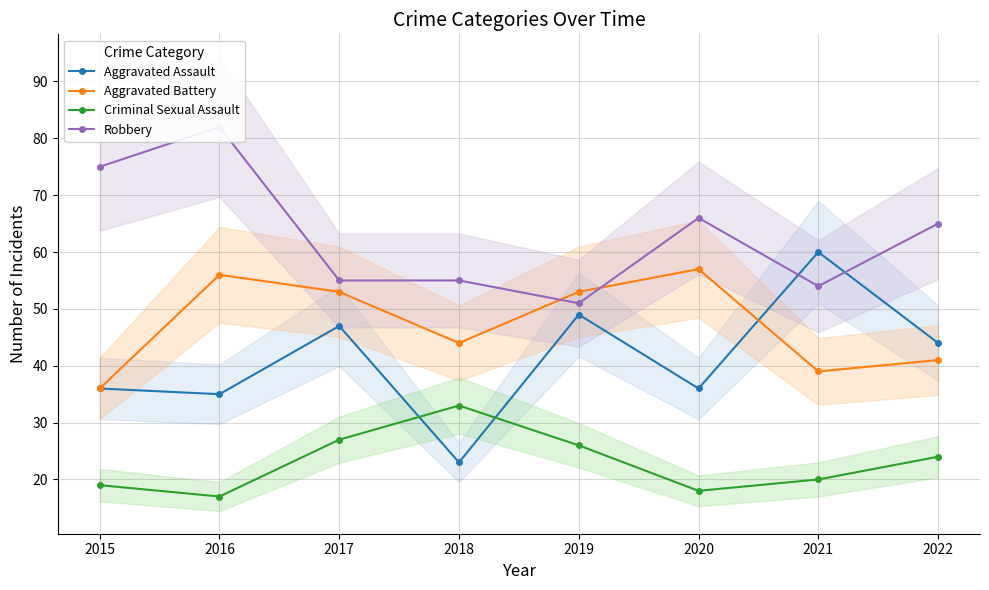

Reading left to right, extract all data points from this chart.

Aggravated Assault: 2015=36	2016=35	2017=47	2018=23	2019=49	2020=36	2021=60	2022=44
Aggravated Battery: 2015=36	2016=56	2017=53	2018=44	2019=53	2020=57	2021=39	2022=41
Criminal Sexual Assault: 2015=19	2016=17	2017=27	2018=33	2019=26	2020=18	2021=20	2022=24
Robbery: 2015=75	2016=82	2017=55	2018=55	2019=51	2020=66	2021=54	2022=65